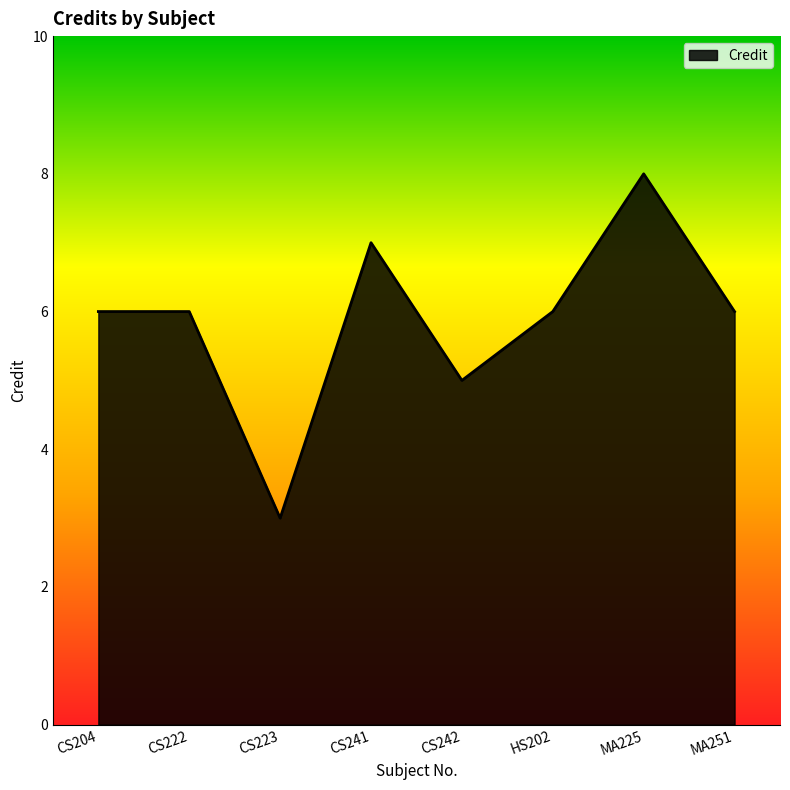

What is the approximate value at CS223?

3